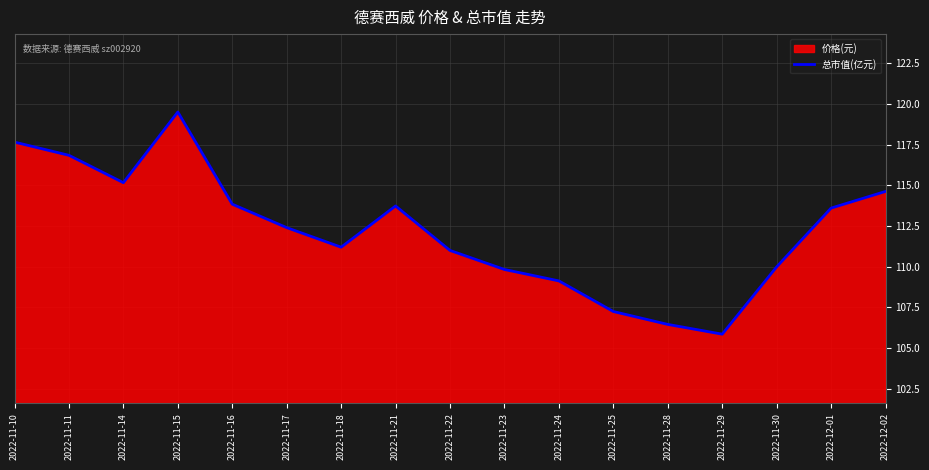

Count the number of categories in the chart.

17